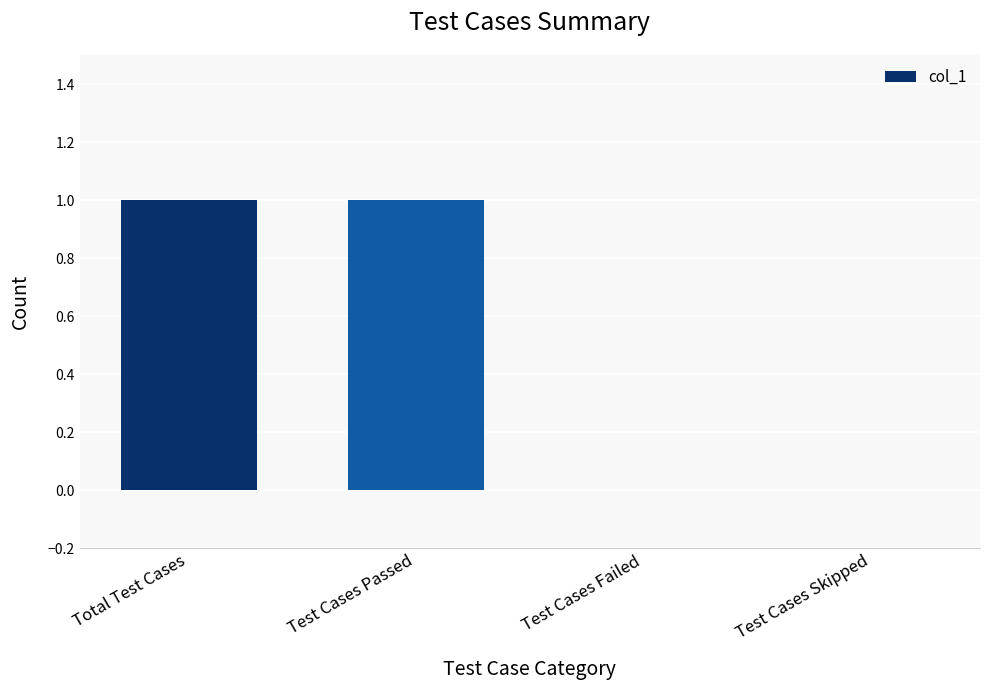

Is it true that the value at Test Cases Skipped is 1?

False